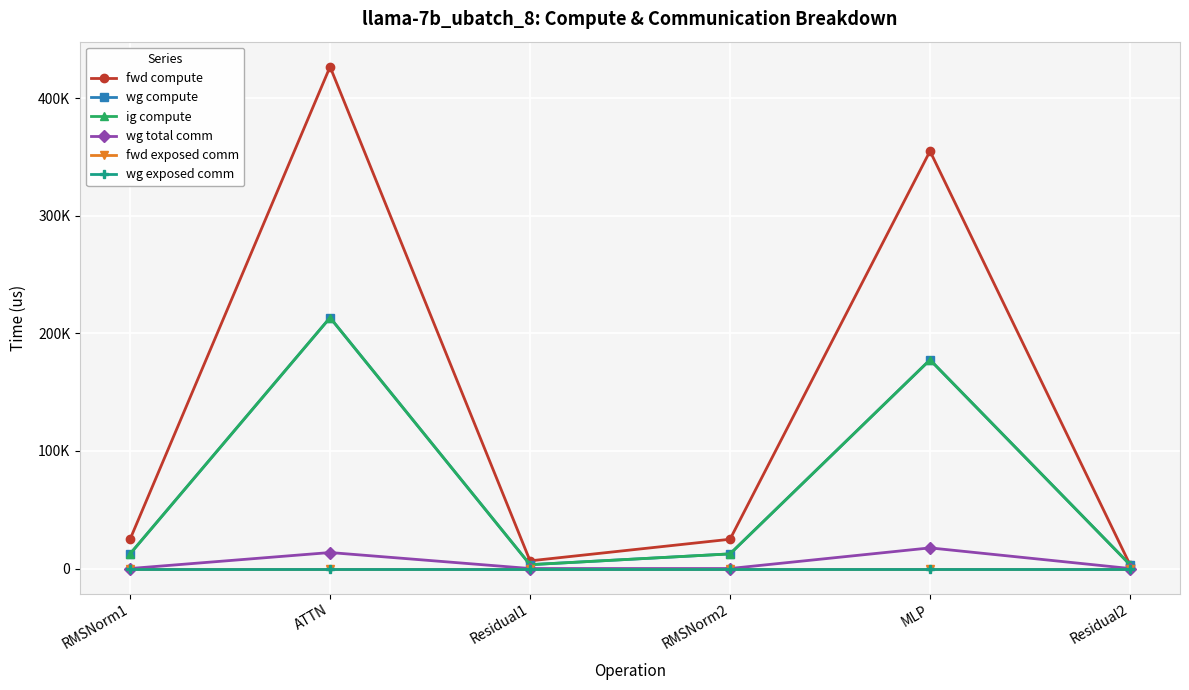

At Residual2, list the series in order from smallest to largest.

wg total comm, fwd exposed comm, wg exposed comm, fwd compute, wg compute, ig compute